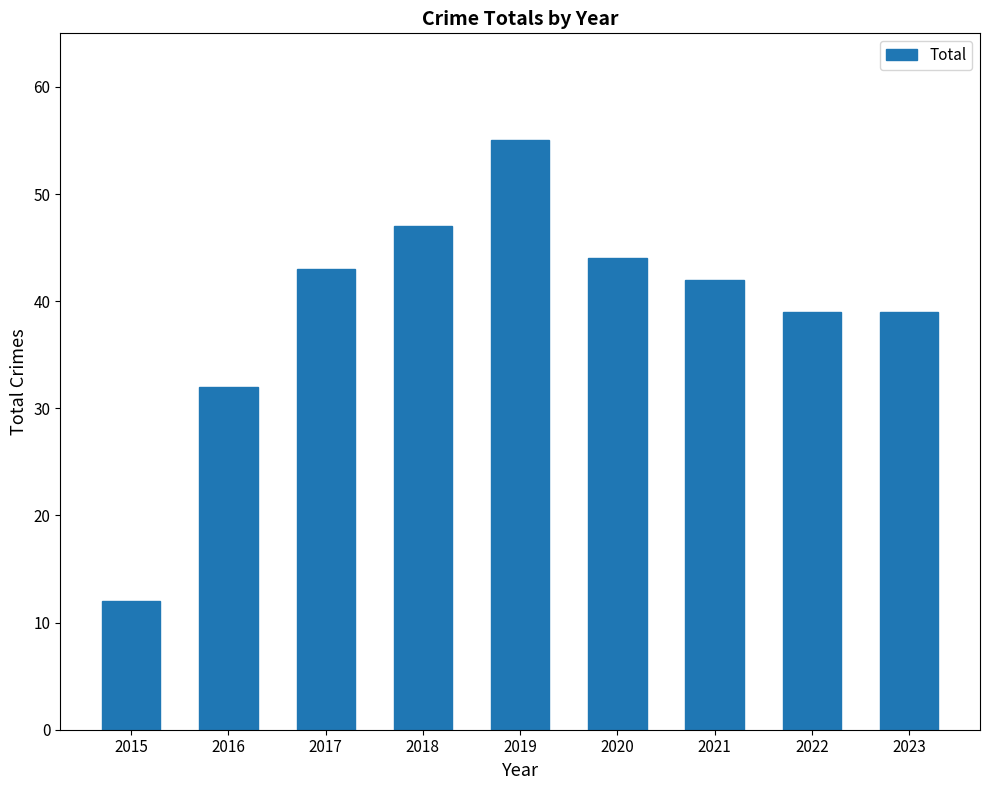

What is the average value?

39